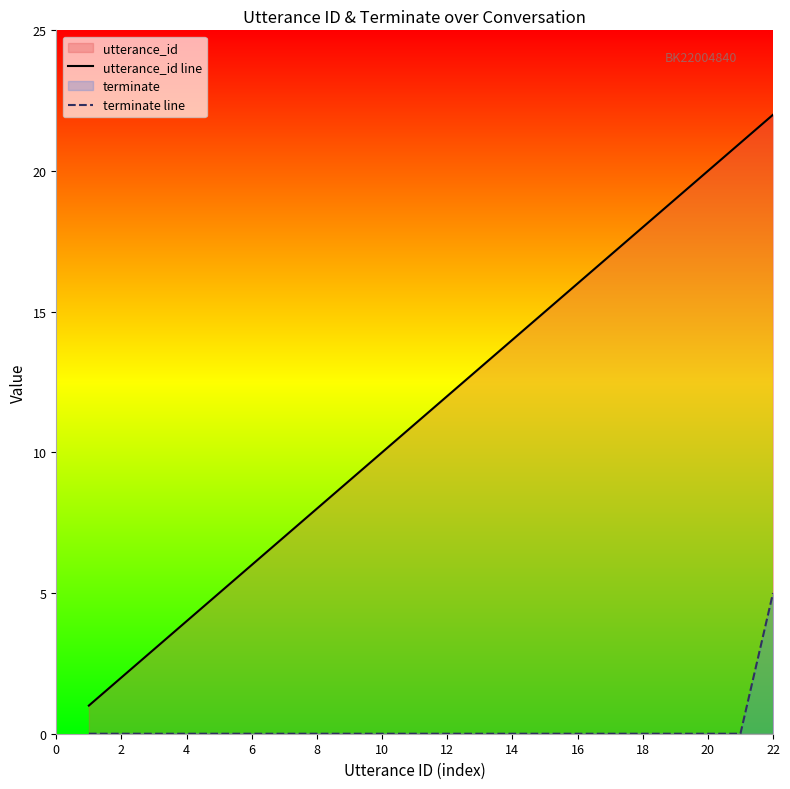

The value of utterance_id line at 22 is 22.0. True or false?

True